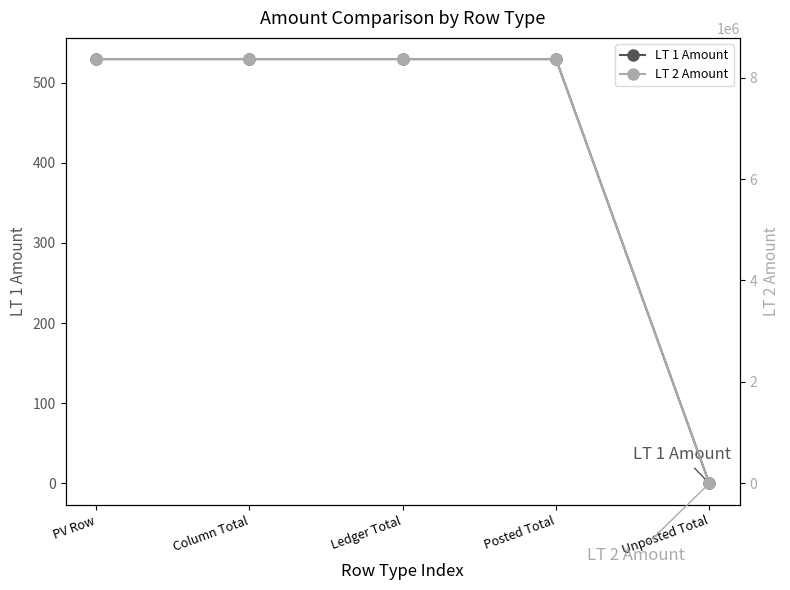

What is the sum of all LT 1 Amount values?

2116.9